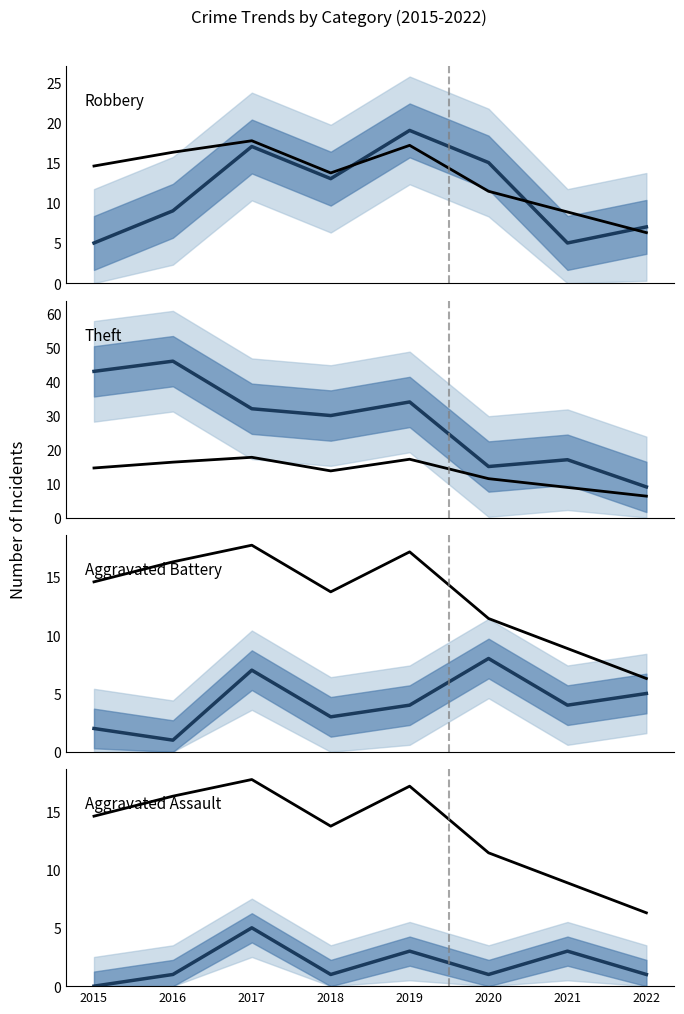

The value of Aggravated Assault at 2021 is 3.0. True or false?

True